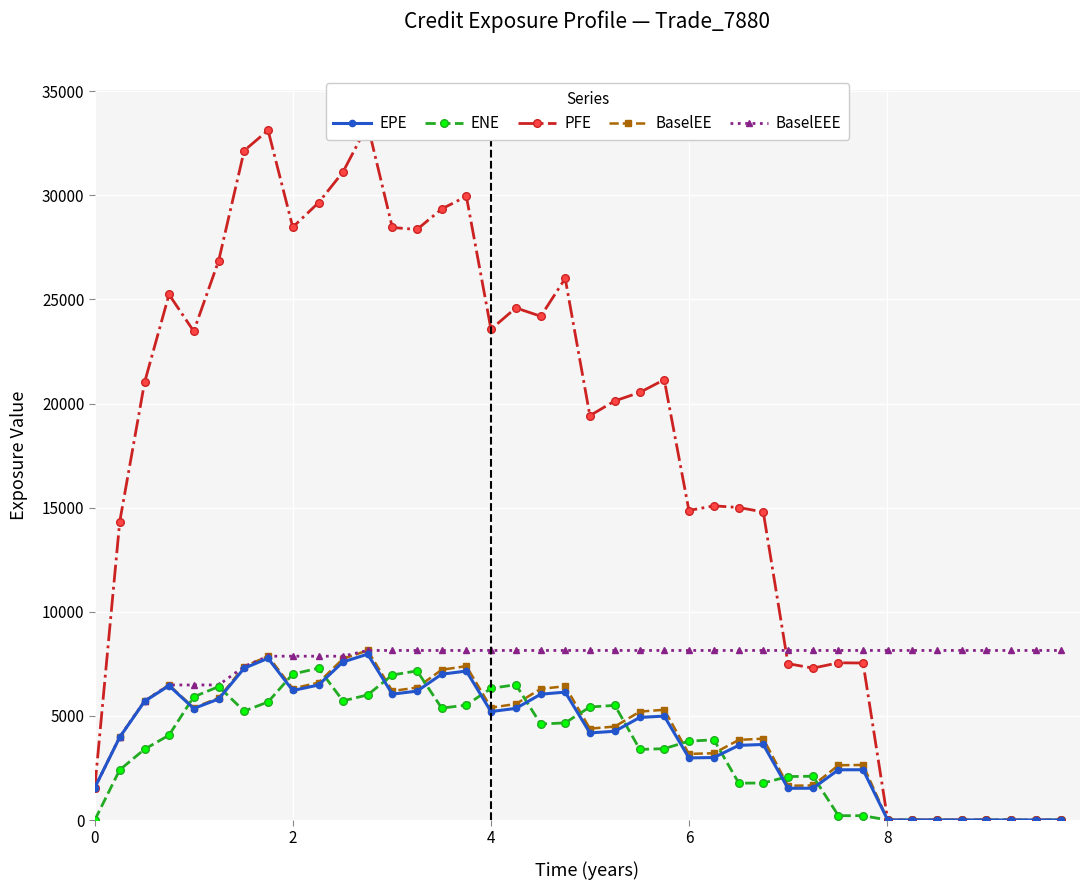

How many lines are shown in the chart?

5